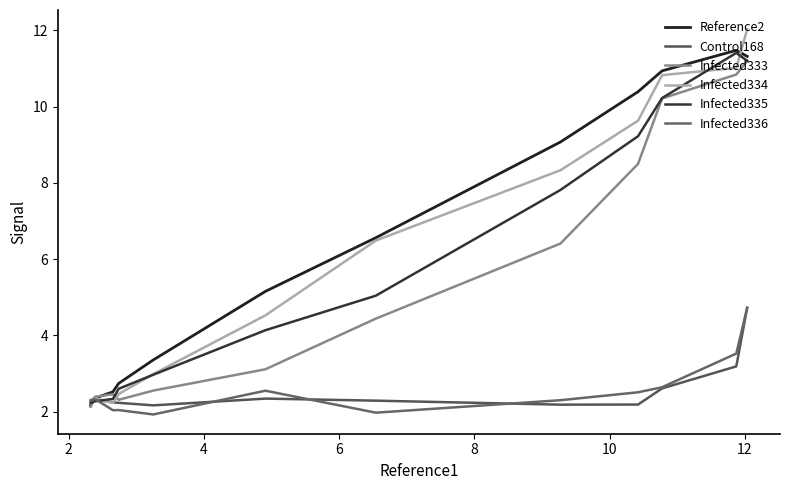

What are all the series names shown in the legend?

Reference2, Control168, Infected333, Infected334, Infected335, Infected336